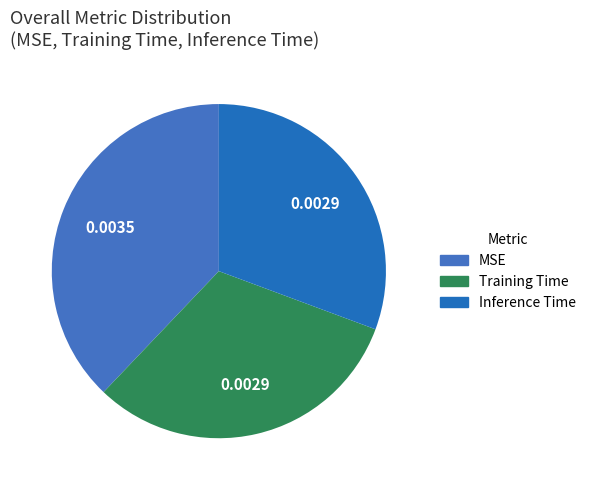

Which slice is the smallest?

Inference Time